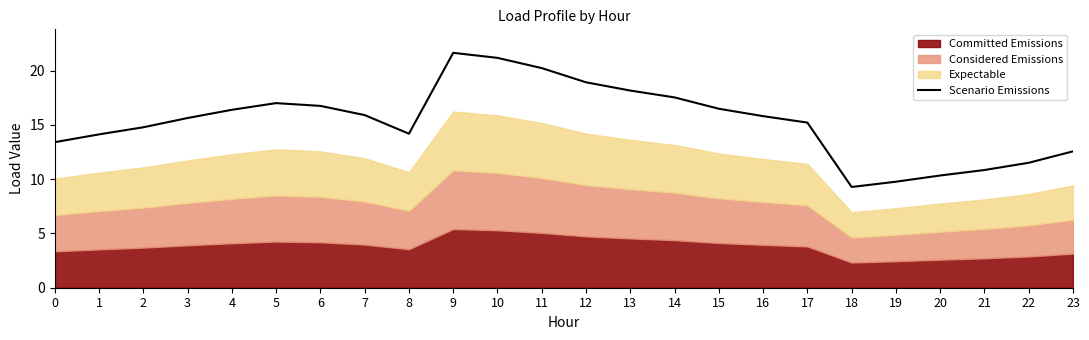

Rank the categories by value from lowest to highest.

18, 19, 20, 21, 22, 23, 0, 1, 8, 2, 17, 3, 16, 7, 4, 15, 6, 5, 14, 13, 12, 11, 10, 9